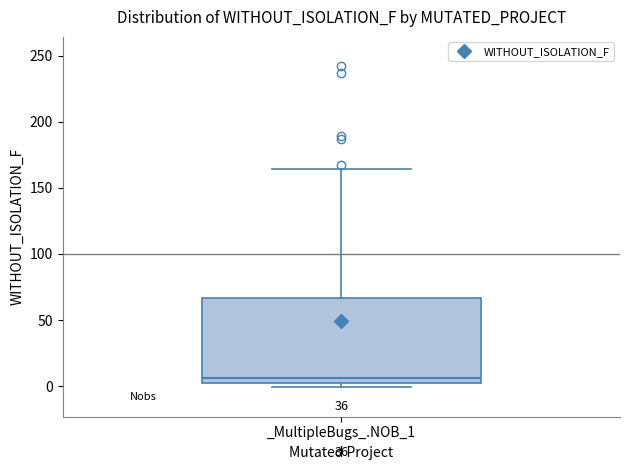

Transcribe this box plot: give where the median line is, the range the box spans, and where the two whiskers end, as read against the y-axis. The values are not printed on the chart, so give them approximately, as read against the axis.

median 5, box 0 to 65, whiskers 0 (just below the box's lower edge) to 165